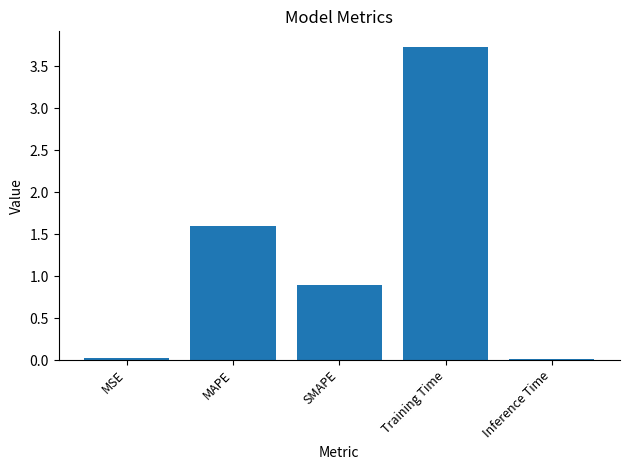

What is the greatest value displayed?

3.7